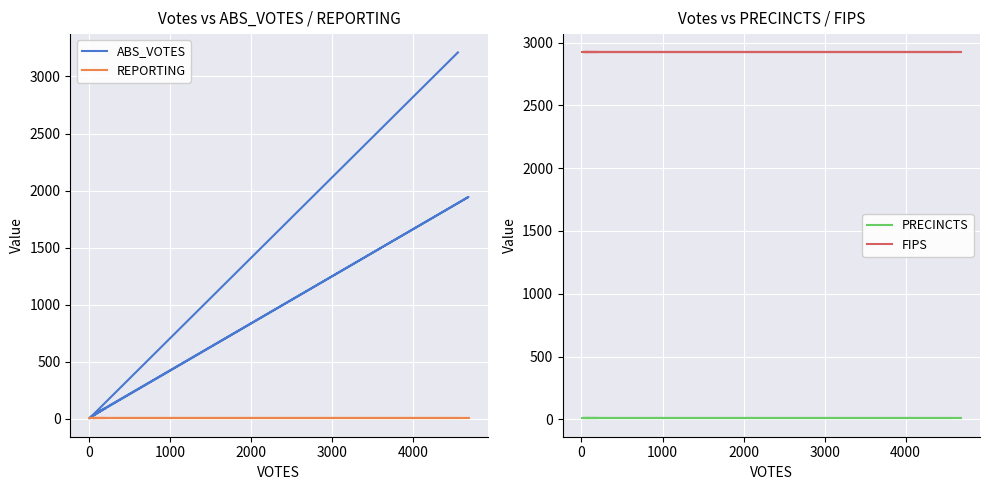

What is the label of the 6th point from the right?

1000